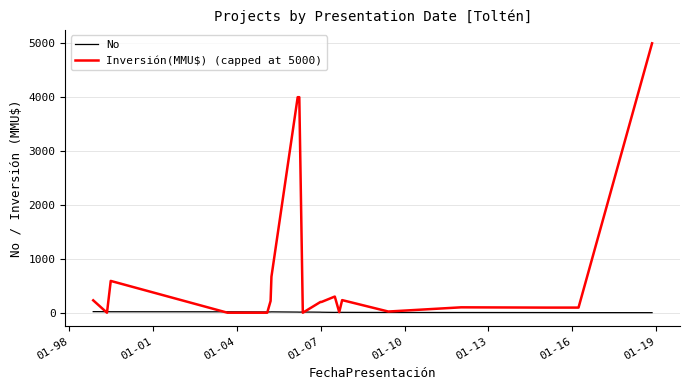

Rank the series by their average value, from highest to lowest.

Inversión(MMU$) (capped at 5000), No